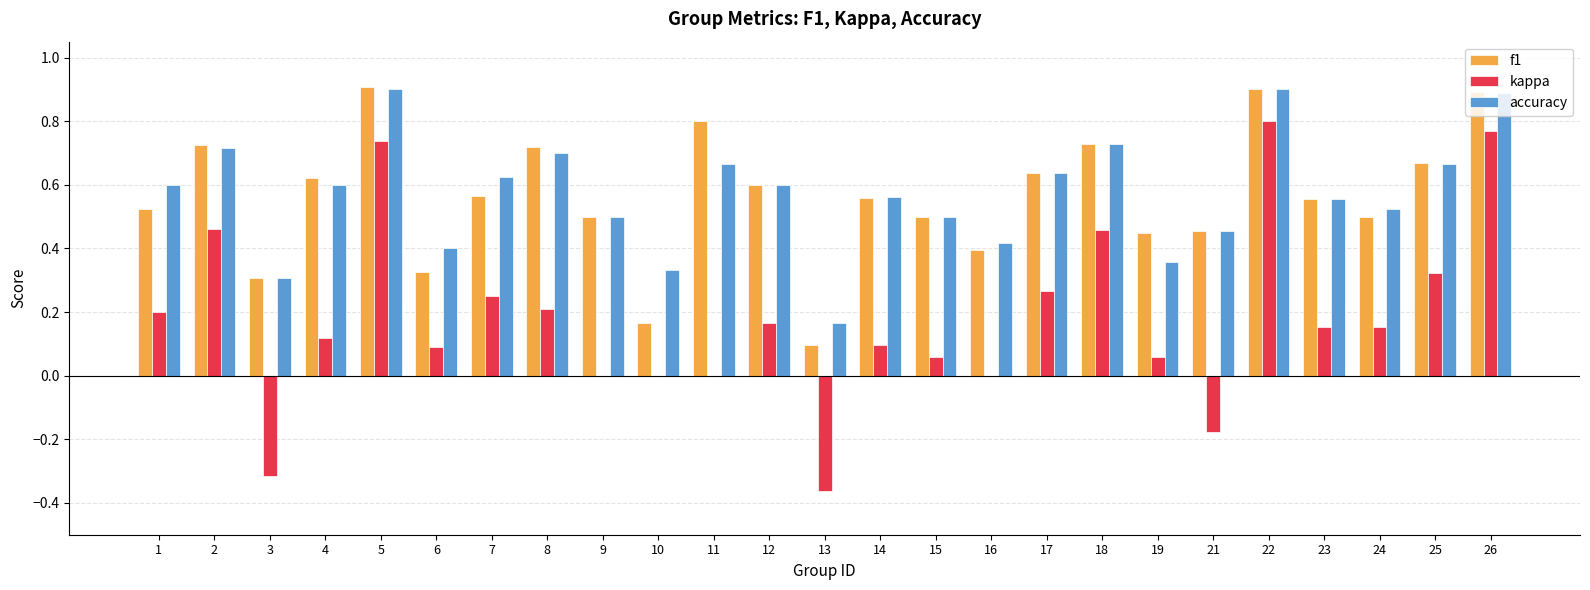

The value of accuracy at 15 is 0.8. True or false?

False